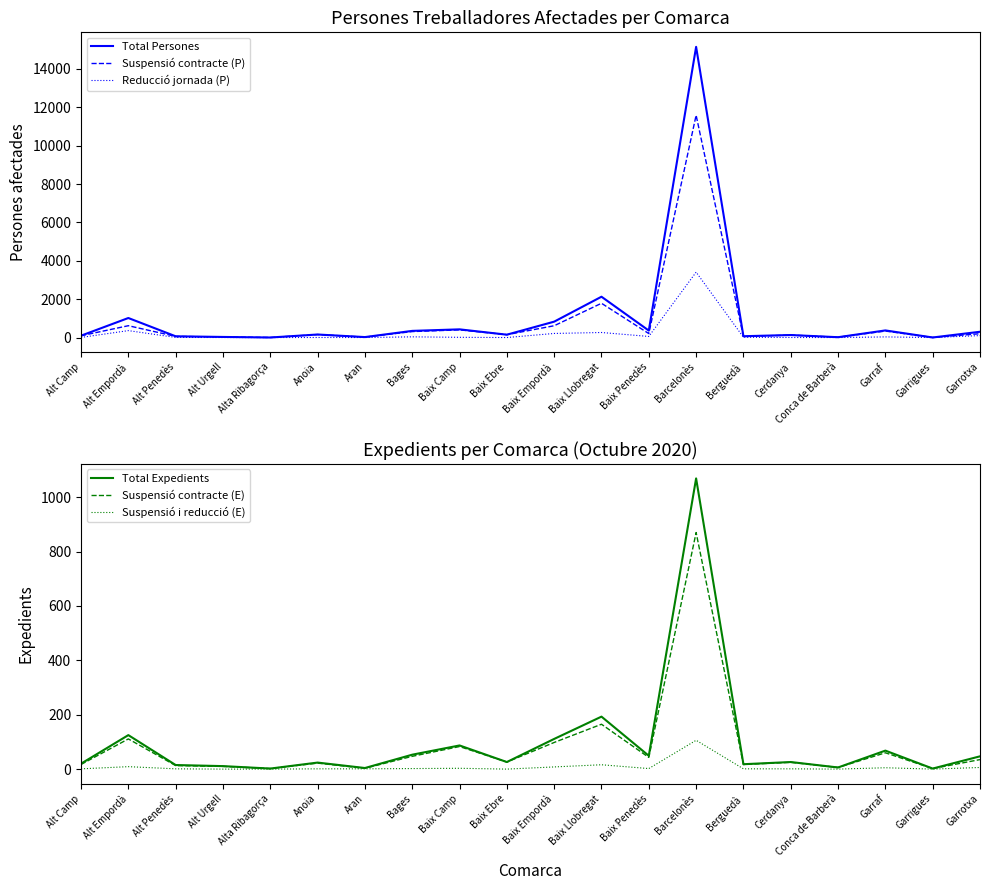

Reading right to left, list all the values displayed in this chart.

Total Persones: Garrotxa=301	Garrigues=3	Garraf=371	Conca de Barberà=17	Cerdanya=131	Berguedà=69	Barcelonès=15153	Baix Penedès=363	Baix Llobregat=2128	Baix Empordà=828	Baix Ebre=149	Baix Camp=427	Bages=347	Aran=24	Anoia=158	Alta Ribagorça=2	Alt Urgell=31	Alt Penedès=65	Alt Empordà=1018	Alt Camp=97
Suspensió contracte (P): Garrotxa=199	Garrigues=3	Garraf=338	Conca de Barberà=17	Cerdanya=128	Berguedà=55	Barcelonès=11589	Baix Penedès=207	Baix Llobregat=1786	Baix Empordà=615	Baix Ebre=149	Baix Camp=400	Bages=311	Aran=23	Anoia=155	Alta Ribagorça=2	Alt Urgell=30	Alt Penedès=59	Alt Empordà=617	Alt Camp=92
Reducció jornada (P): Garrotxa=102	Garrigues=0	Garraf=33	Conca de Barberà=0	Cerdanya=3	Berguedà=14	Barcelonès=3410	Baix Penedès=57	Baix Llobregat=263	Baix Empordà=213	Baix Ebre=0	Baix Camp=12	Bages=36	Aran=1	Anoia=3	Alta Ribagorça=0	Alt Urgell=1	Alt Penedès=6	Alt Empordà=361	Alt Camp=5
Total Expedients: Garrotxa=47	Garrigues=2	Garraf=68	Conca de Barberà=6	Cerdanya=26	Berguedà=18	Barcelonès=1069	Baix Penedès=49	Baix Llobregat=193	Baix Empordà=111	Baix Ebre=26	Baix Camp=87	Bages=53	Aran=4	Anoia=24	Alta Ribagorça=2	Alt Urgell=11	Alt Penedès=15	Alt Empordà=125	Alt Camp=20
Suspensió contracte (E): Garrotxa=35	Garrigues=2	Garraf=60	Conca de Barberà=6	Cerdanya=25	Berguedà=17	Barcelonès=870	Baix Penedès=43	Baix Llobregat=165	Baix Empordà=98	Baix Ebre=26	Baix Camp=83	Bages=47	Aran=3	Anoia=22	Alta Ribagorça=2	Alt Urgell=10	Alt Penedès=13	Alt Empordà=111	Alt Camp=17
Suspensió i reducció (E): Garrotxa=6	Garrigues=0	Garraf=5	Conca de Barberà=0	Cerdanya=1	Berguedà=1	Barcelonès=106	Baix Penedès=2	Baix Llobregat=16	Baix Empordà=8	Baix Ebre=0	Baix Camp=3	Bages=2	Aran=1	Anoia=1	Alta Ribagorça=0	Alt Urgell=0	Alt Penedès=1	Alt Empordà=9	Alt Camp=1